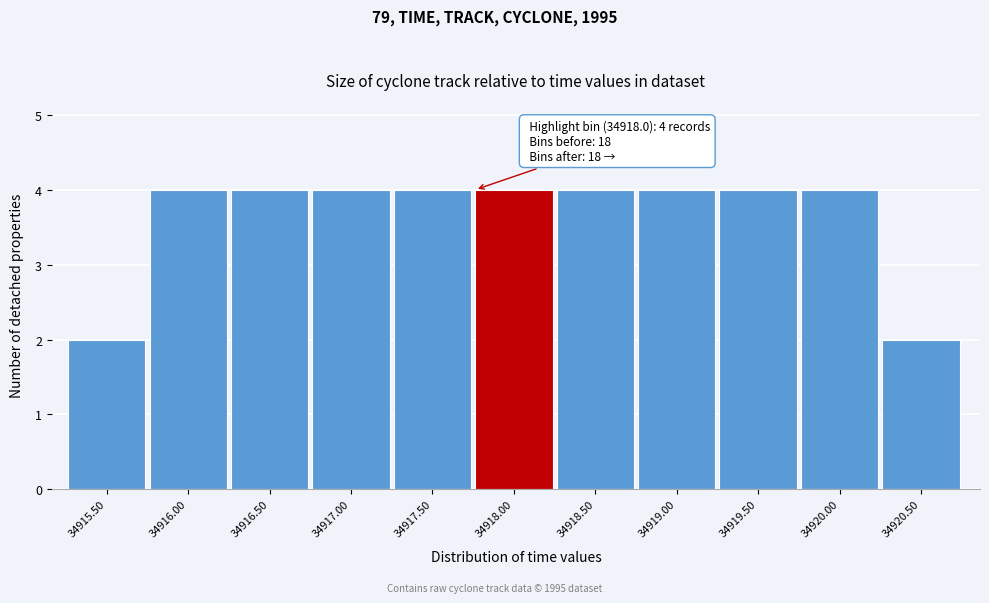

Reading left to right, extract all data points from this chart.

2	4	4	4	4	4	4	4	4	4	2